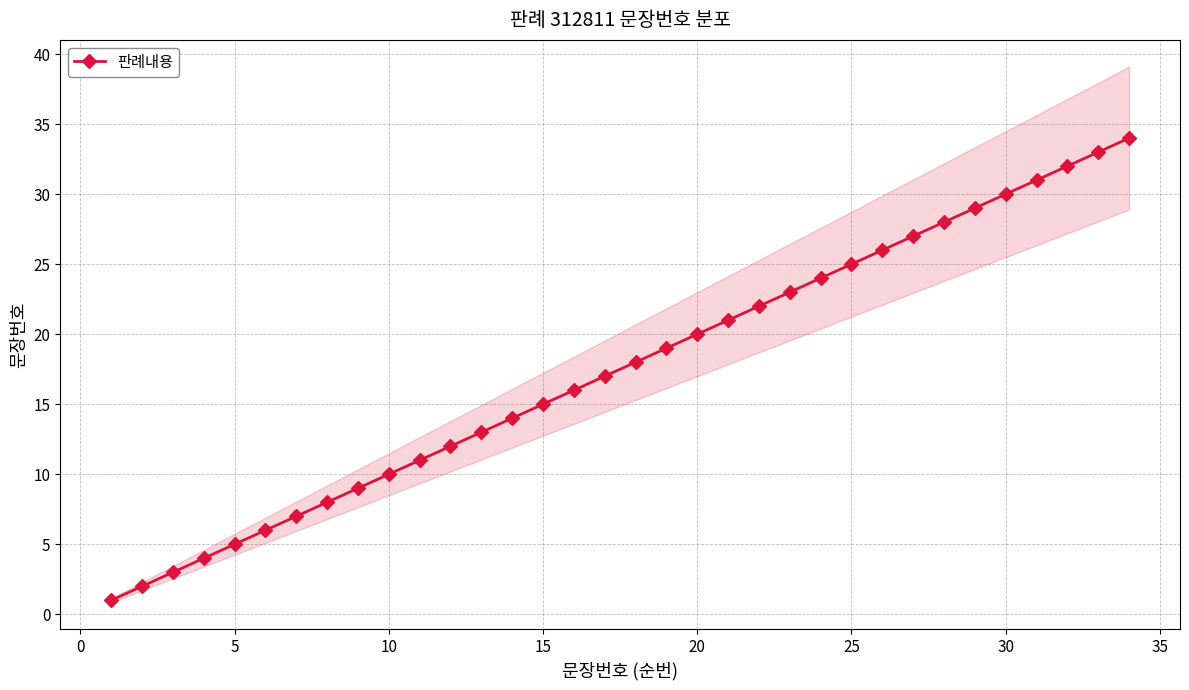

Does the chart have visible grid lines?

Yes